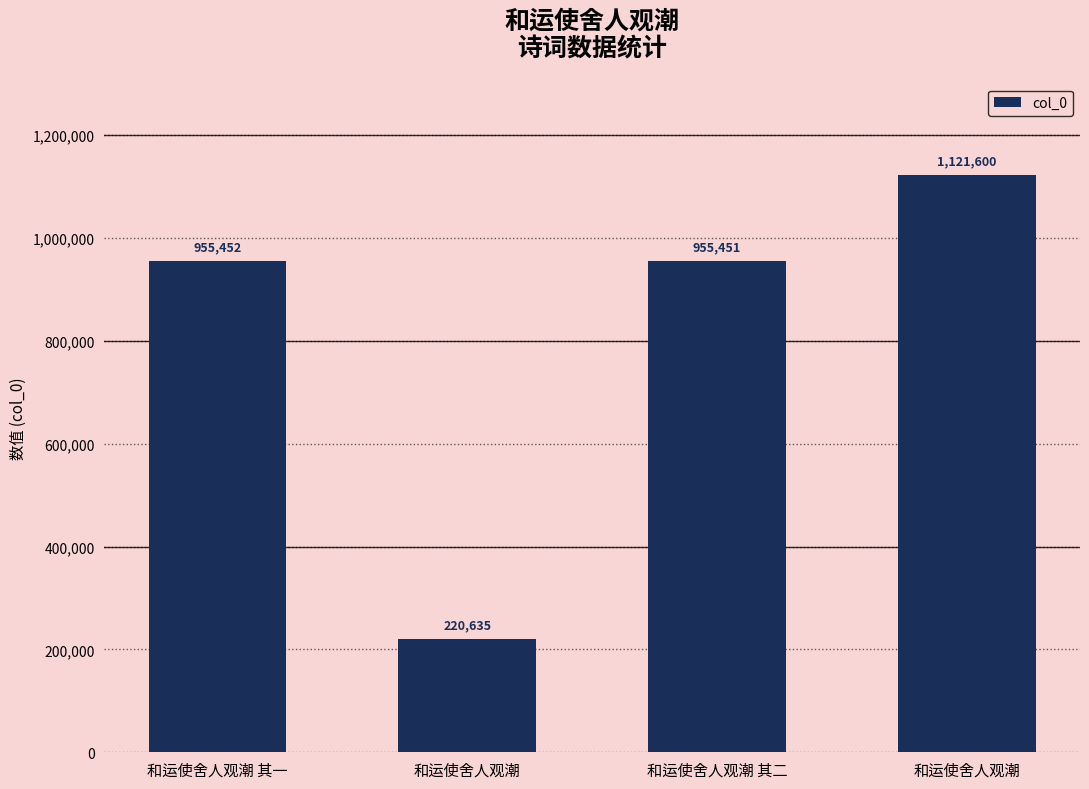

Reading left to right, what are all the values shown in this chart?

955452	220635	955451	1121600